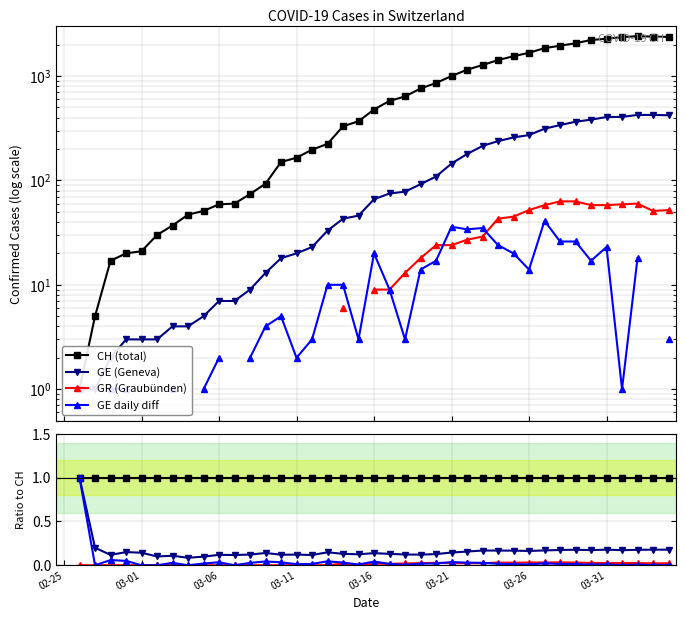

The GE (Geneva) series shows 0.1 at 03-21. True or false?

False